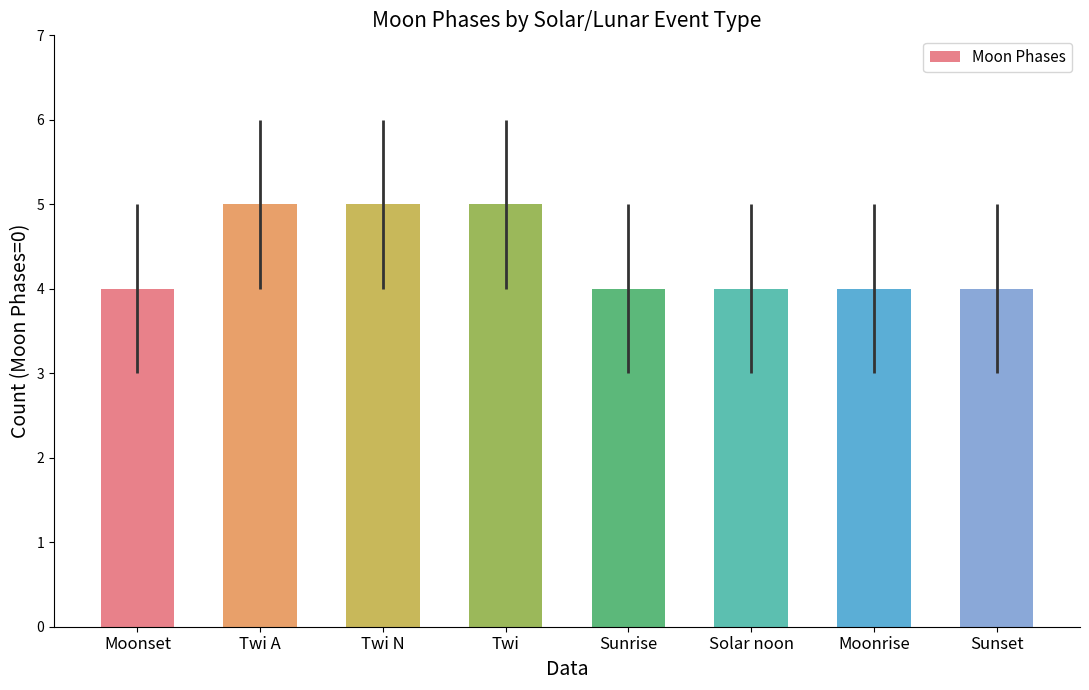

What is the greatest value displayed?

5